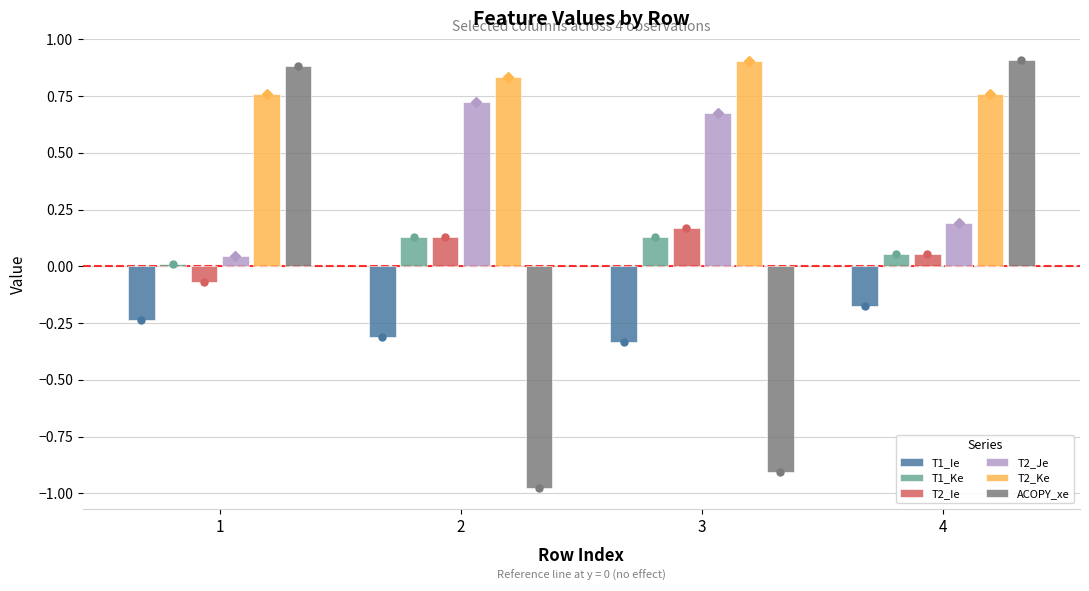

What is the value of the ACOPY_xe bar at the 3rd from the left?

-0.9